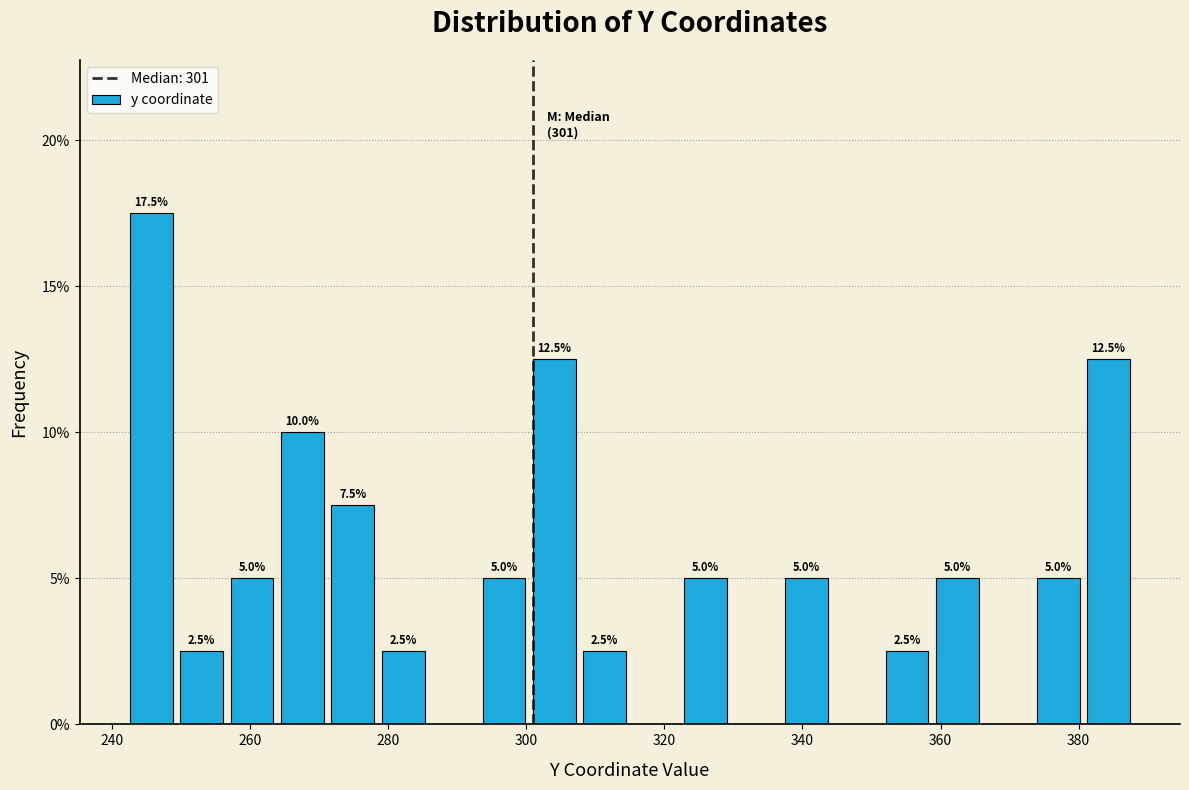

Around what value on the x-axis is the tallest bar? Give the approximate position of its centre, as read against the axis.

246